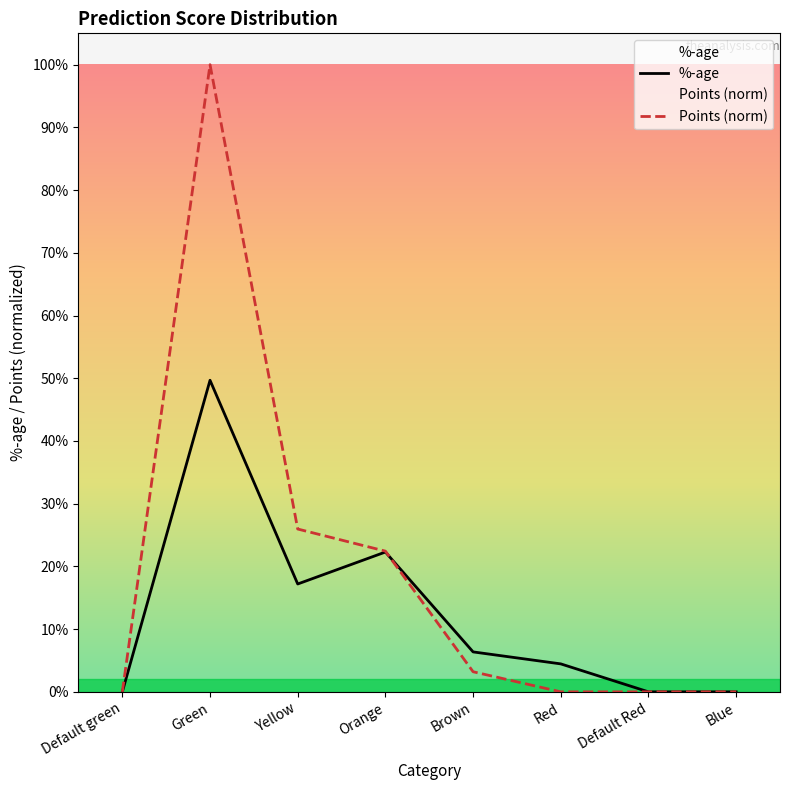

How many values in %-age are above zero?

5